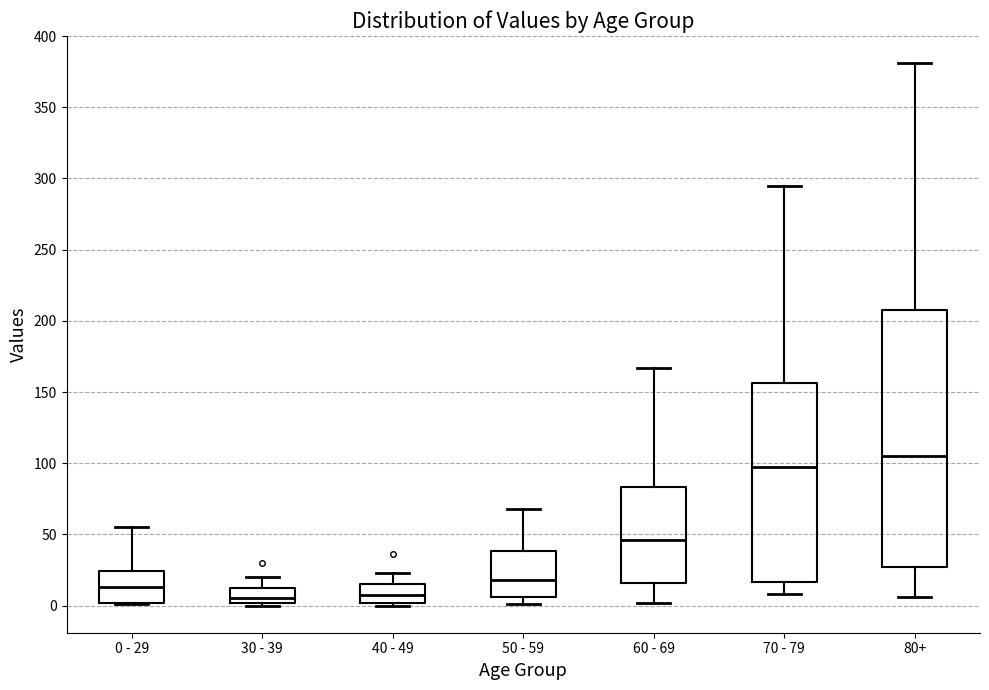

Reading left to right, transcribe this box plot: for each box, give where its median line is, the range the box spans, and where its two whiskers end, as read against the y-axis. The values are not printed on the chart, so give them approximately, as read against the axis.

0 - 29: median 15, box 0 to 25, whiskers 0 to 55
30 - 39: median 5, box 0 to 10, whiskers 0 (just below the box's lower edge) to 20
40 - 49: median 10, box 0 to 15, whiskers 0 (just below the box's lower edge) to 25
50 - 59: median 20, box 5 to 40, whiskers 0 to 70
60 - 69: median 45, box 15 to 85, whiskers 0 to 165
70 - 79: median 95, box 15 to 155, whiskers 10 to 295
80+: median 105, box 25 to 210, whiskers 5 to 380